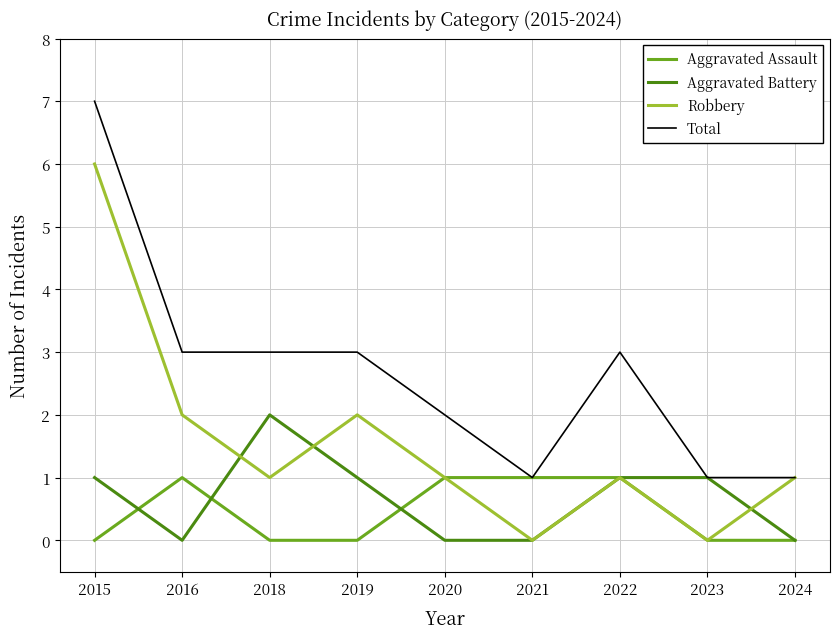

Reading left to right, what are all the values shown in this chart?

Aggravated Assault: 0	1	0	0	1	1	1	0	0
Aggravated Battery: 1	0	2	1	0	0	1	1	0
Robbery: 6	2	1	2	1	0	1	0	1
Total: 7	3	3	3	2	1	3	1	1